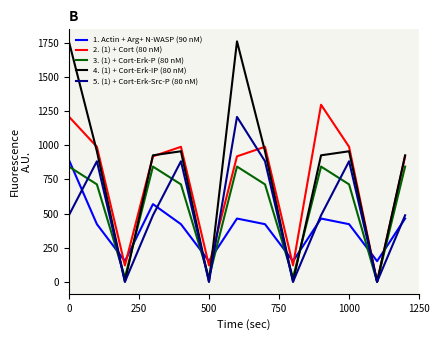

Which series has the largest range (max minus min)?

4. (1) + Cort-Erk-IP (80 nM)